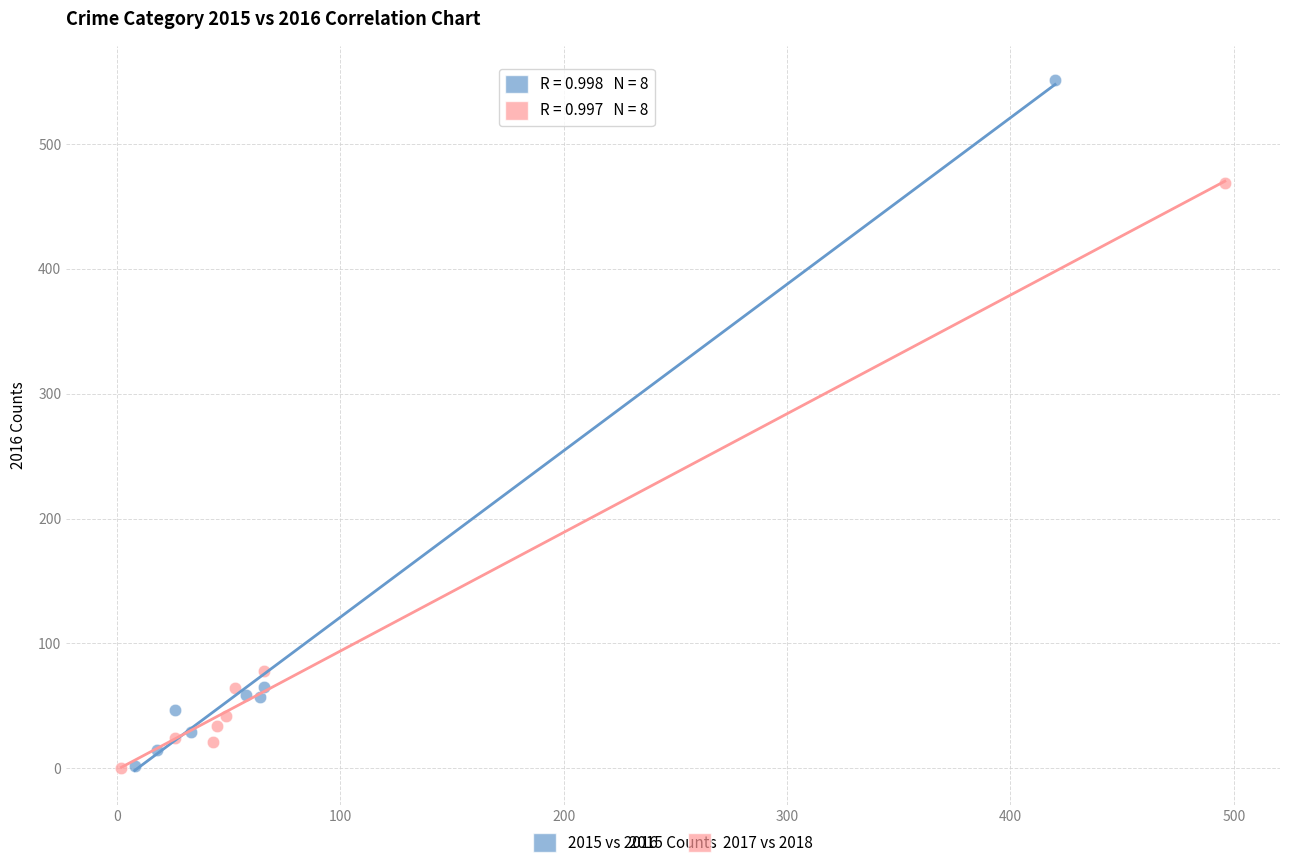

Which series reaches the maximum Y coordinate?

2015 vs 2016